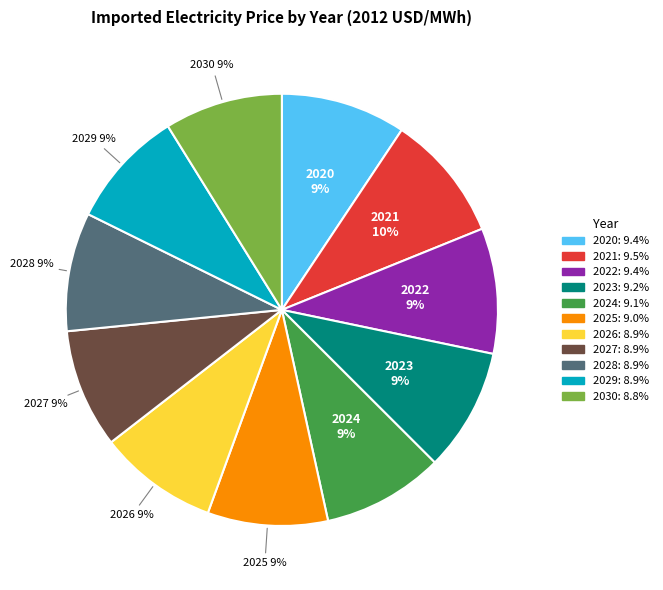

To the nearest percent, what is the difference between the largest and smallest slice percentages?

1%